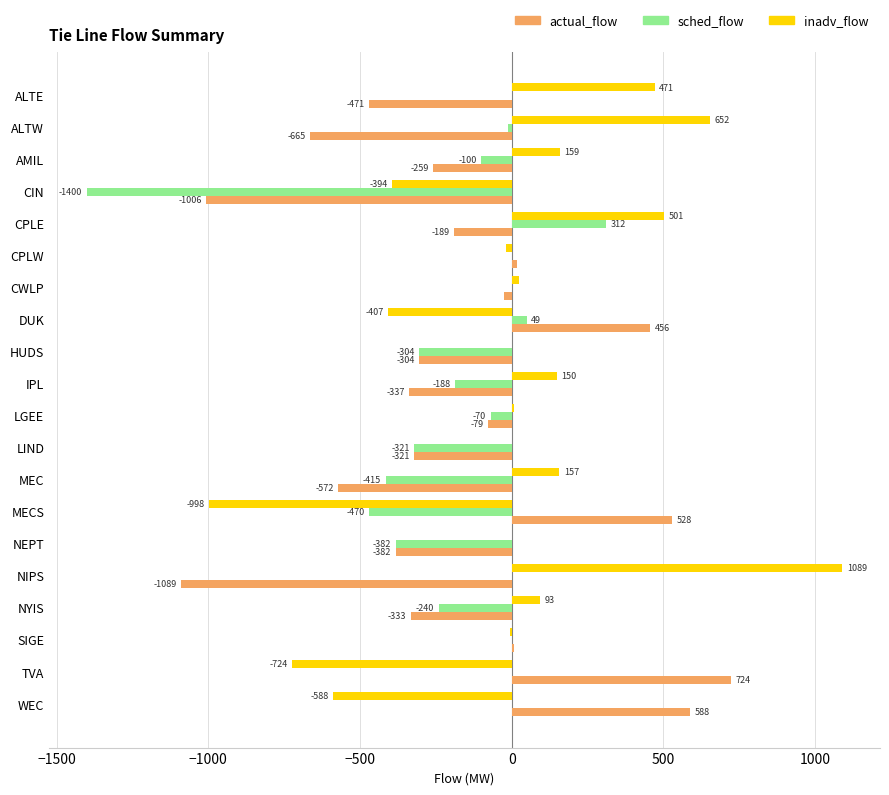

Which series changed the most between CIN and MEC?

sched_flow